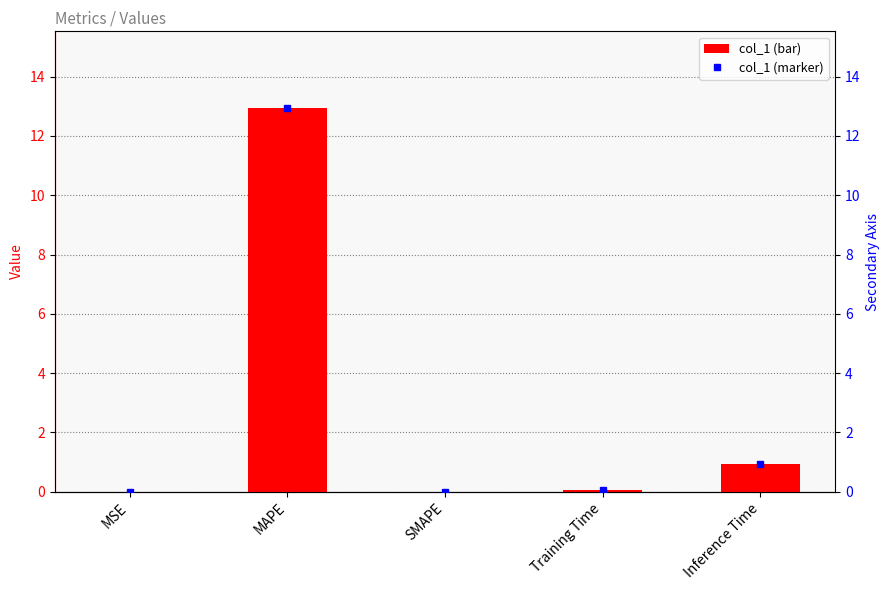

How many positive values does the col_1 series have?

4